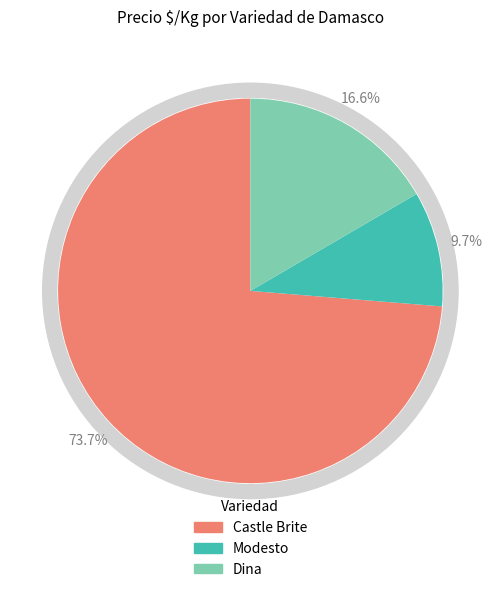

To the nearest percent, what portion does Modesto represent?

10%